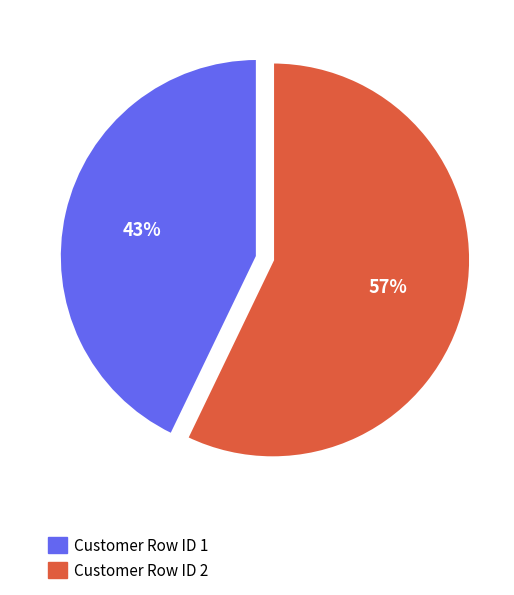

Is there any slice that represents more than half of the pie?

Yes